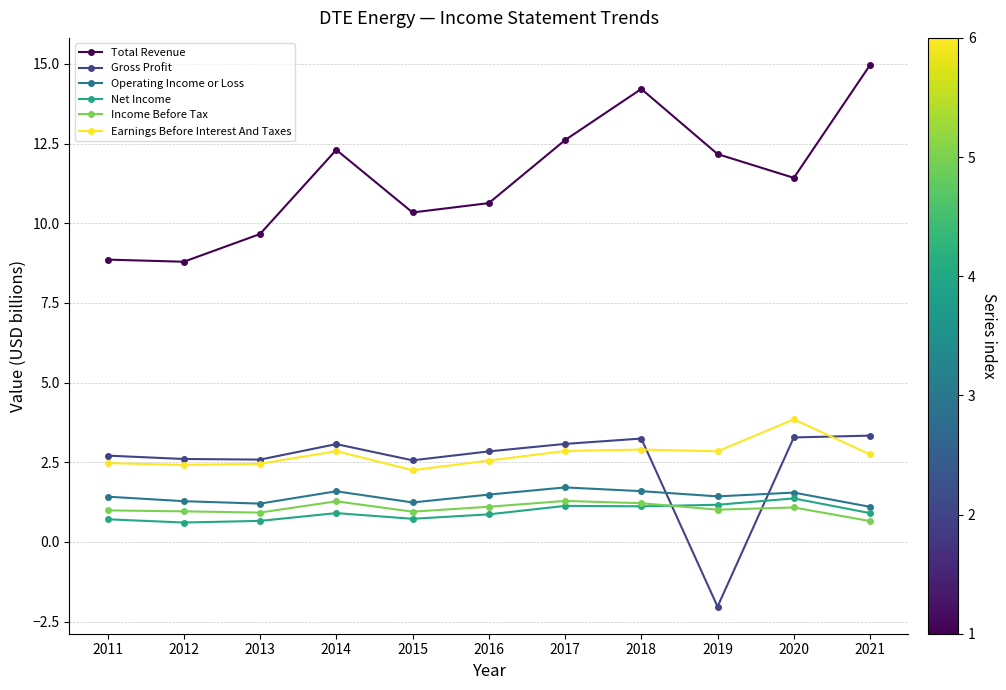

True or false: Earnings Before Interest And Taxes has more than 1 interior local peaks.

True